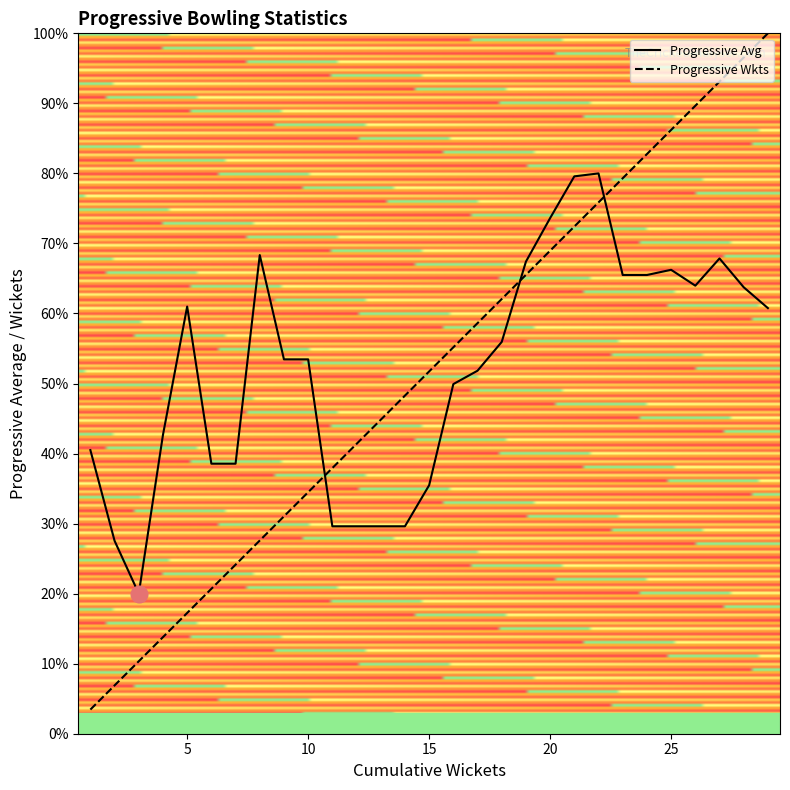

Rank the series by their maximum value, from highest to lowest.

Progressive Wkts, Progressive Avg